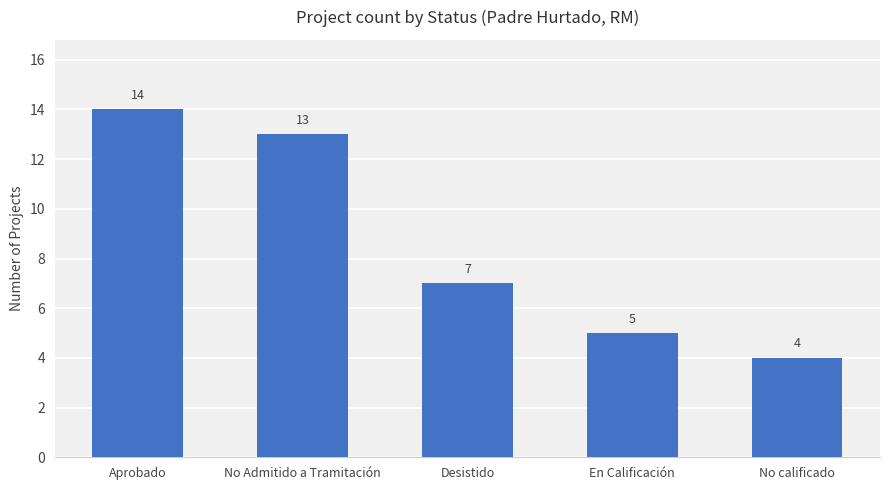

Rank the categories by value from highest to lowest.

Aprobado, No Admitido a Tramitación, Desistido, En Calificación, No calificado